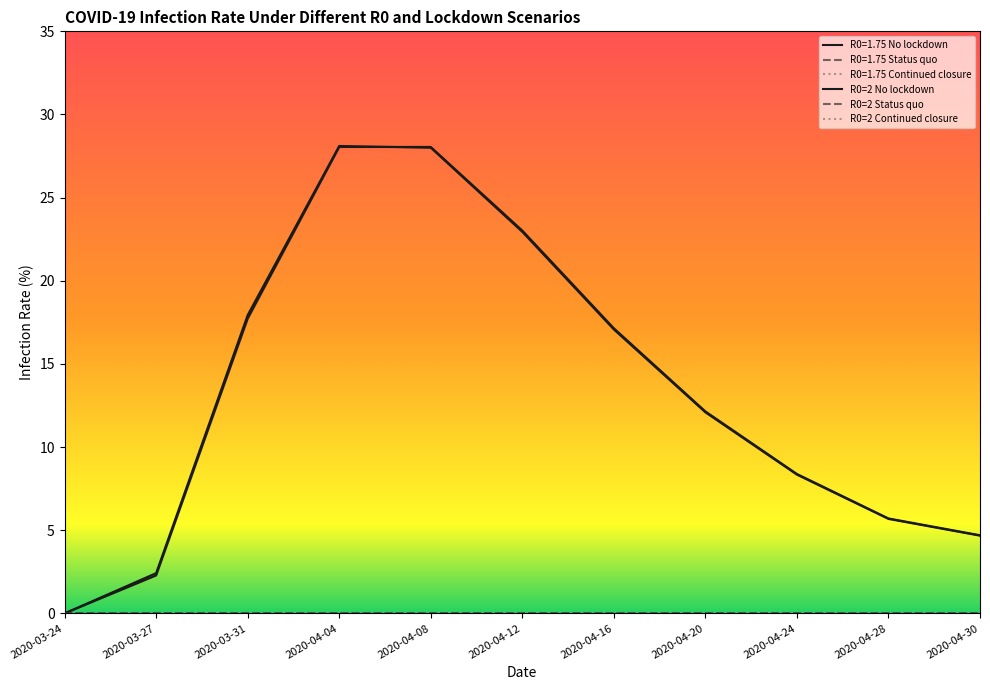

What is the total value across all series at 2020-03-27?

4.7